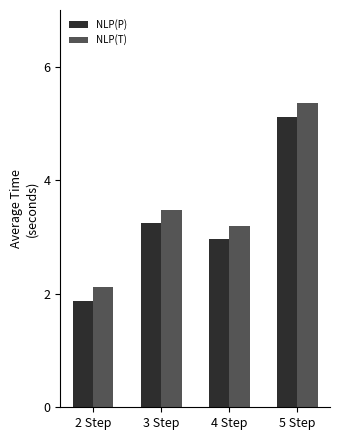

How many bars are there in each group?

2